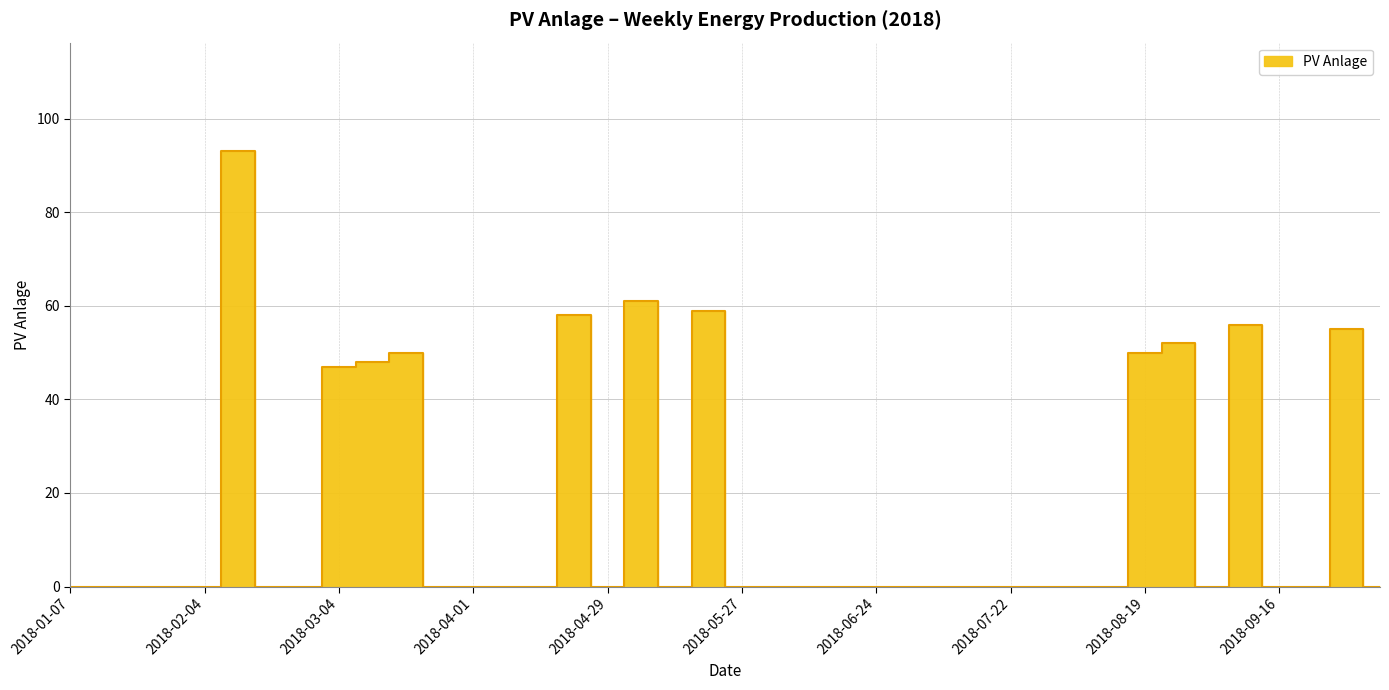

The chart shows a value of -36 at 2018-07-15. True or false?

False